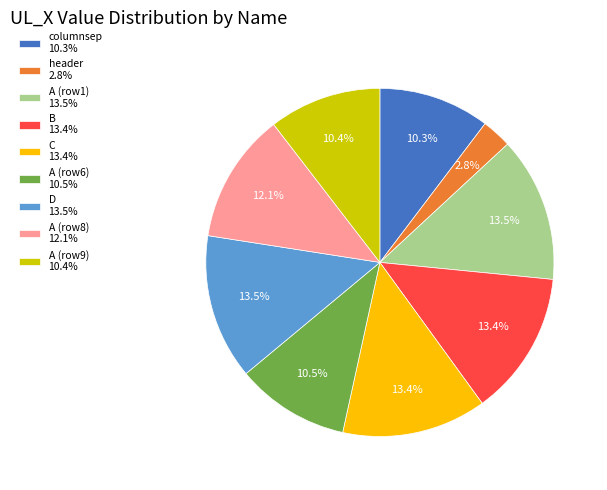

Do C 13.4% and columnsep 10.3% together represent more than half of the pie?

No